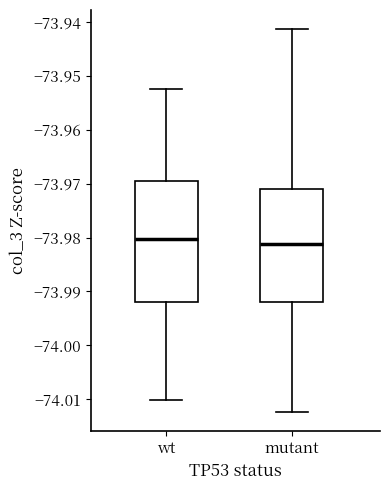

Reading left to right, transcribe this box plot: for each box, give where its median line is, the range the box spans, and where its two whiskers end, as read against the y-axis. The values are not printed on the chart, so give them approximately, as read against the axis.

wt: median -73.980, box -73.992 to -73.970, whiskers -74.010 to -73.952
mutant: median -73.981, box -73.992 to -73.971, whiskers -74.012 to -73.941